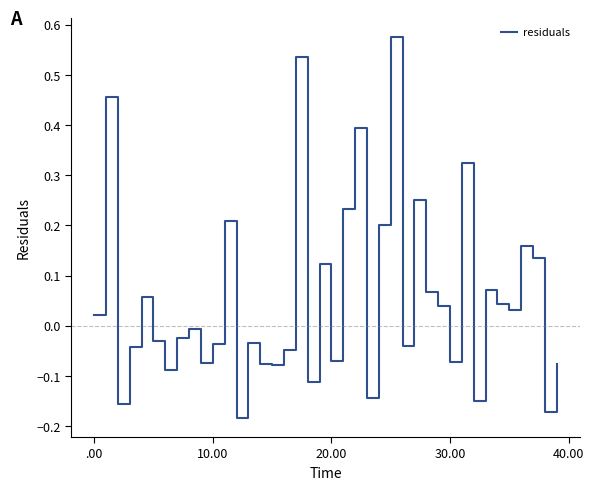

What is the sum of all values?

2.2